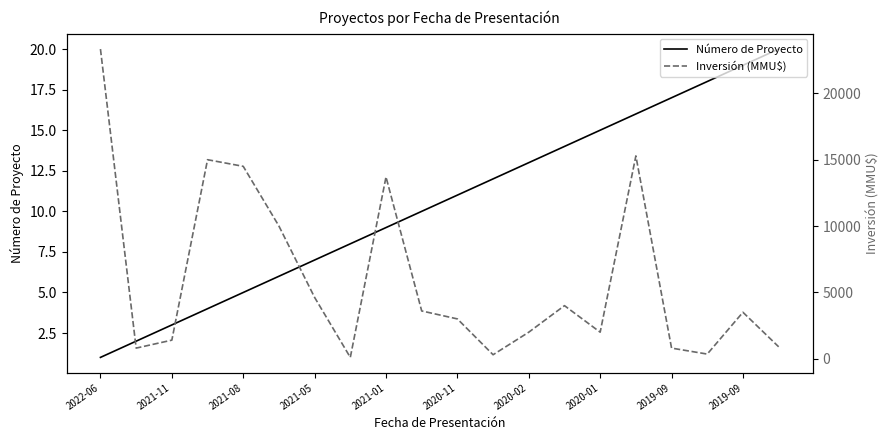

Rank the series at 17 from lowest to highest value.

Número de Proyecto, Inversión (MMU$)